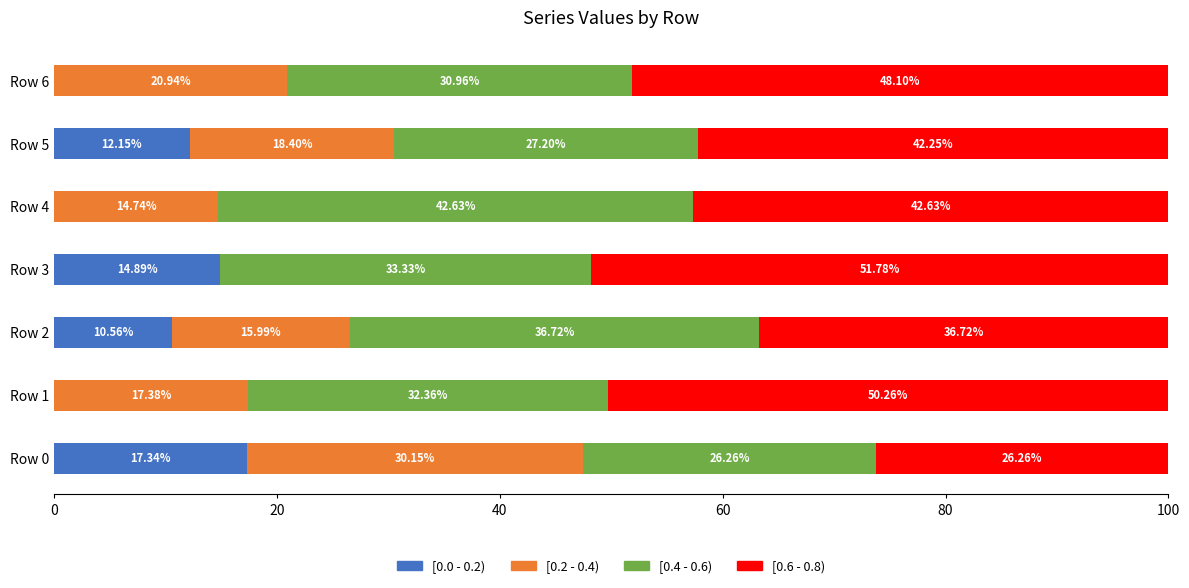

What is the total value across all series at Row 6?

100.0